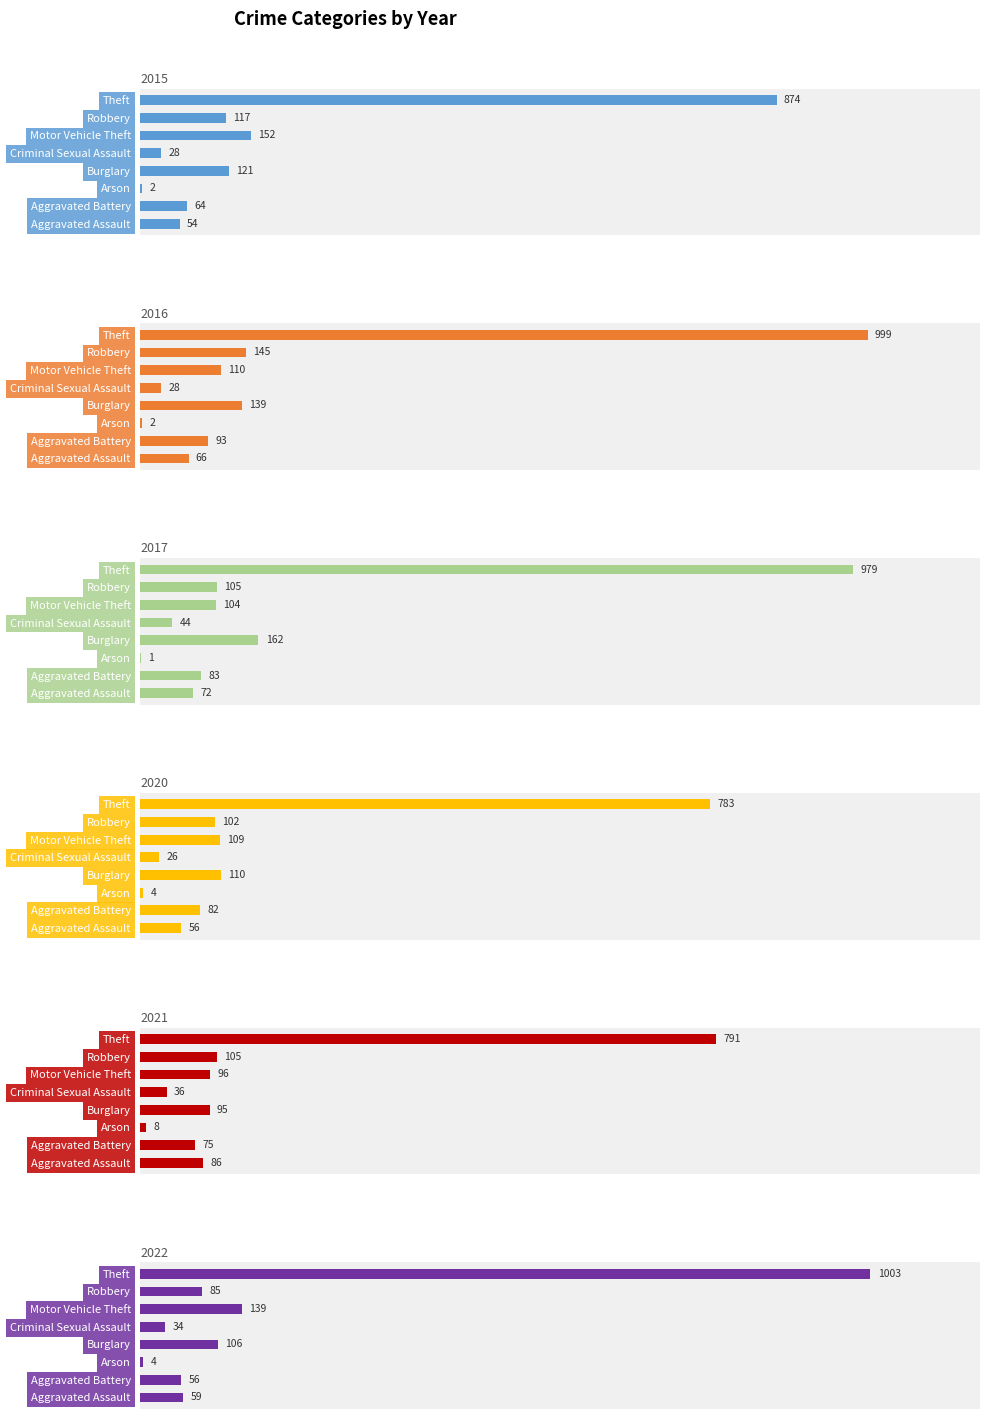

Between Motor Vehicle Theft and Theft, which series saw the biggest shift?

2016